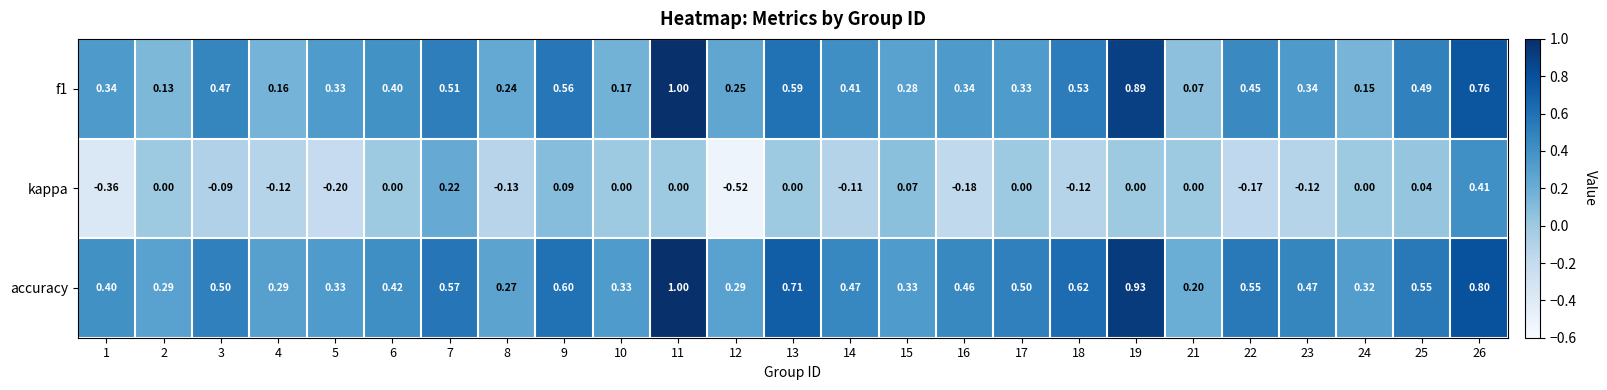

At 25, list the series in order from largest to smallest.

accuracy, f1, kappa